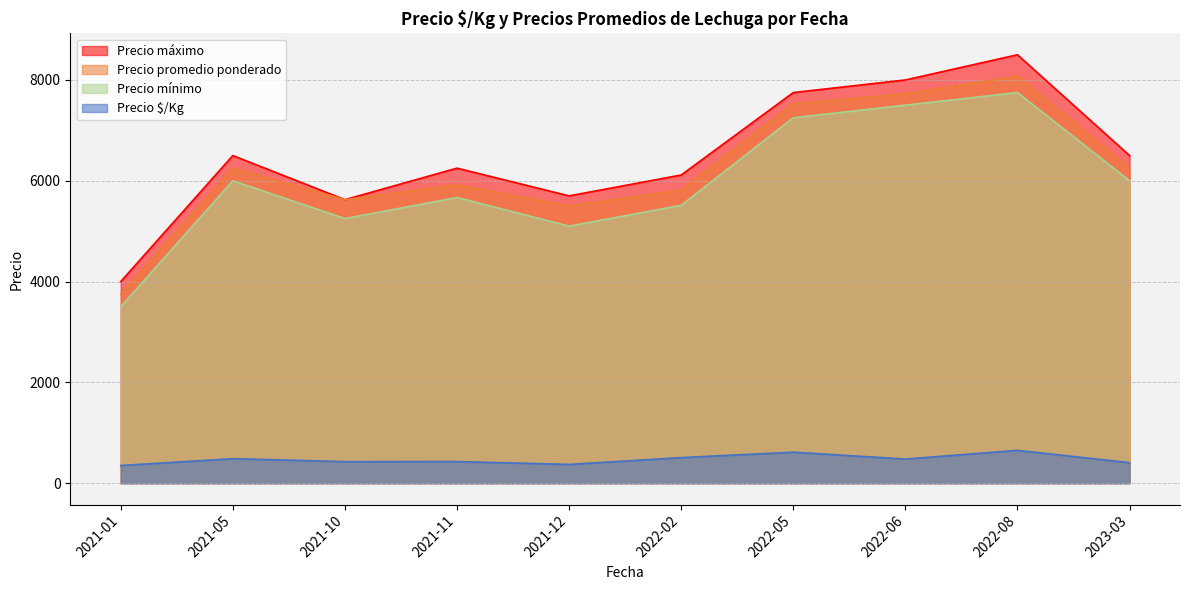

Which series has the largest total across all categories?

Precio máximo